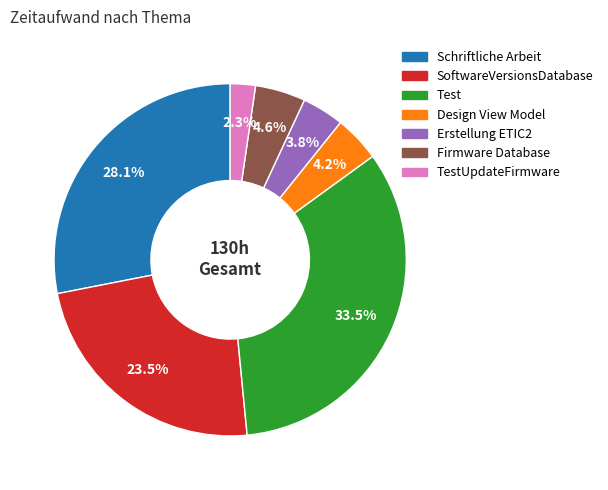

Is there a majority slice in this chart?

No